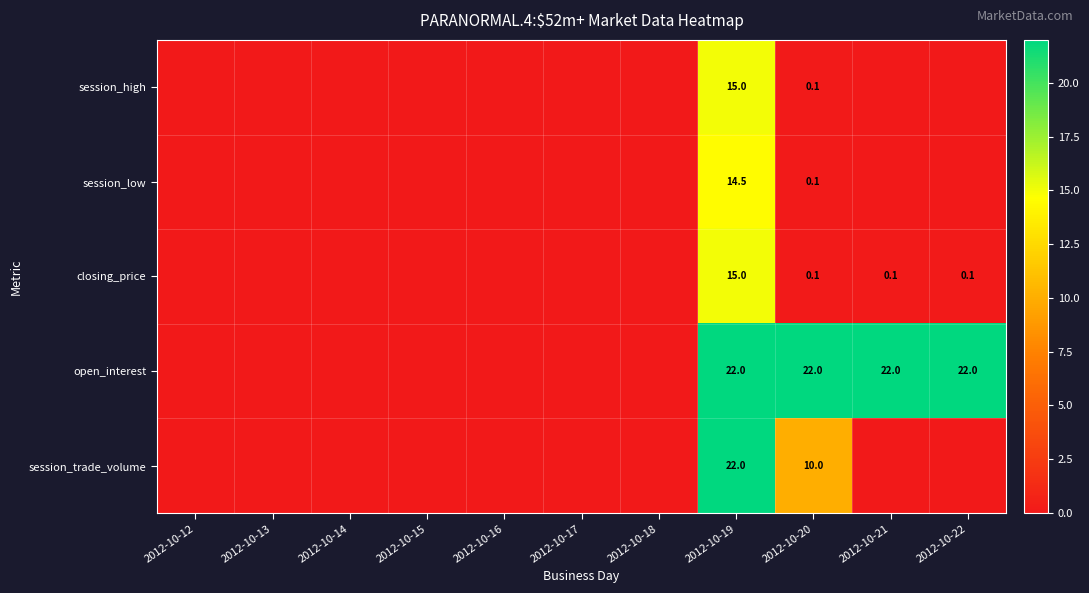

Which label corresponds to the smallest value in the chart?

2012-10-12